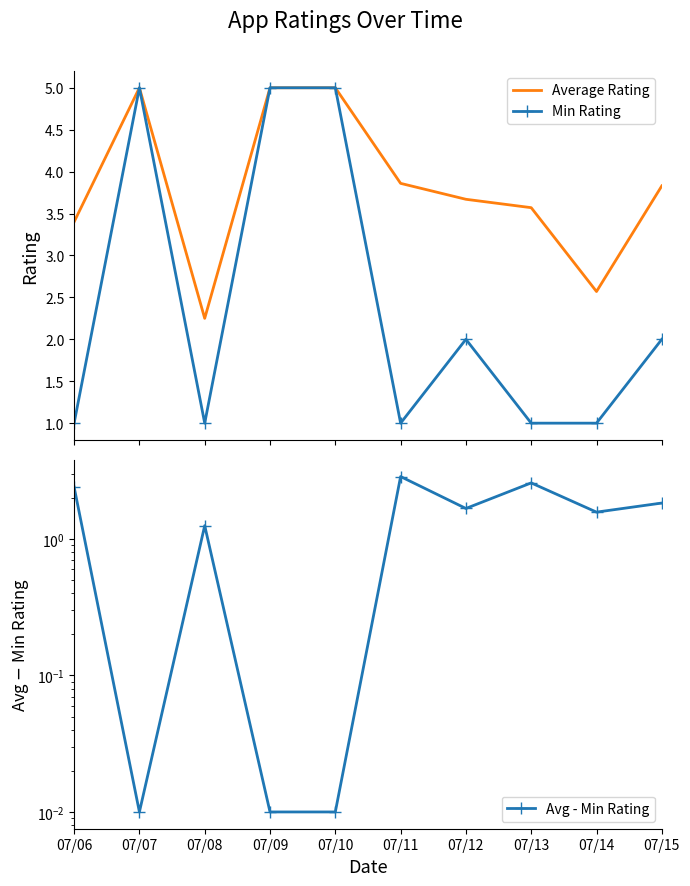

What value does the Average Rating series have at 07/09?

5.0